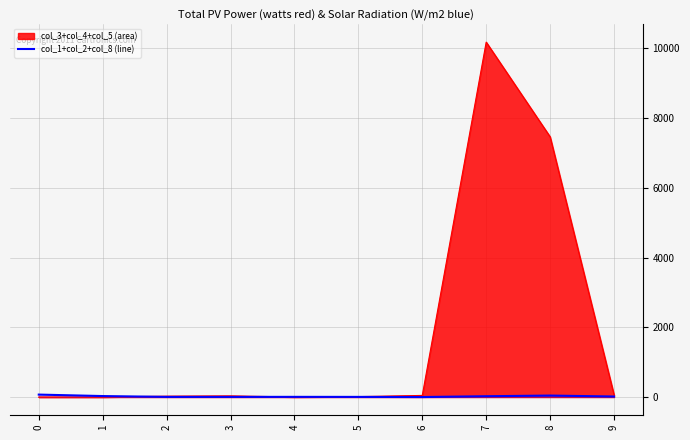

The value at 9 is 24. True or false?

False